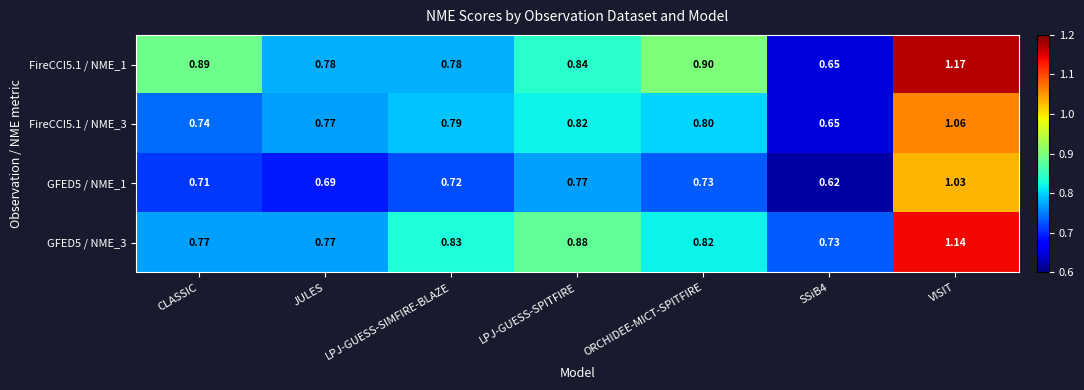

Which label corresponds to the largest value in the chart?

VISIT